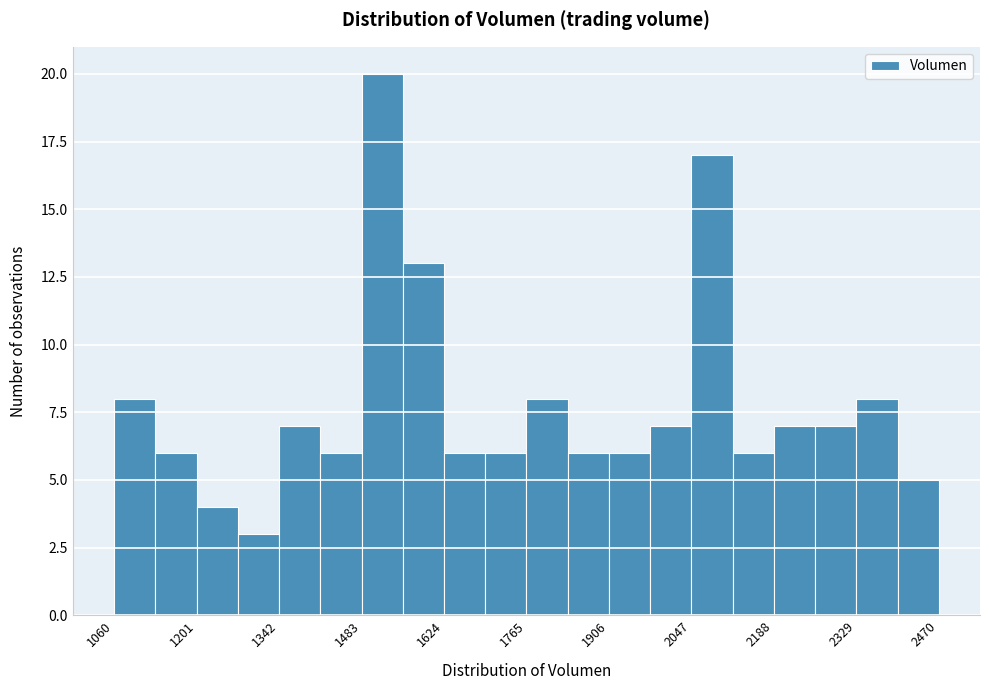

Around what value on the x-axis is the tallest bar? Give the approximate position of its centre, as read against the axis.

1520